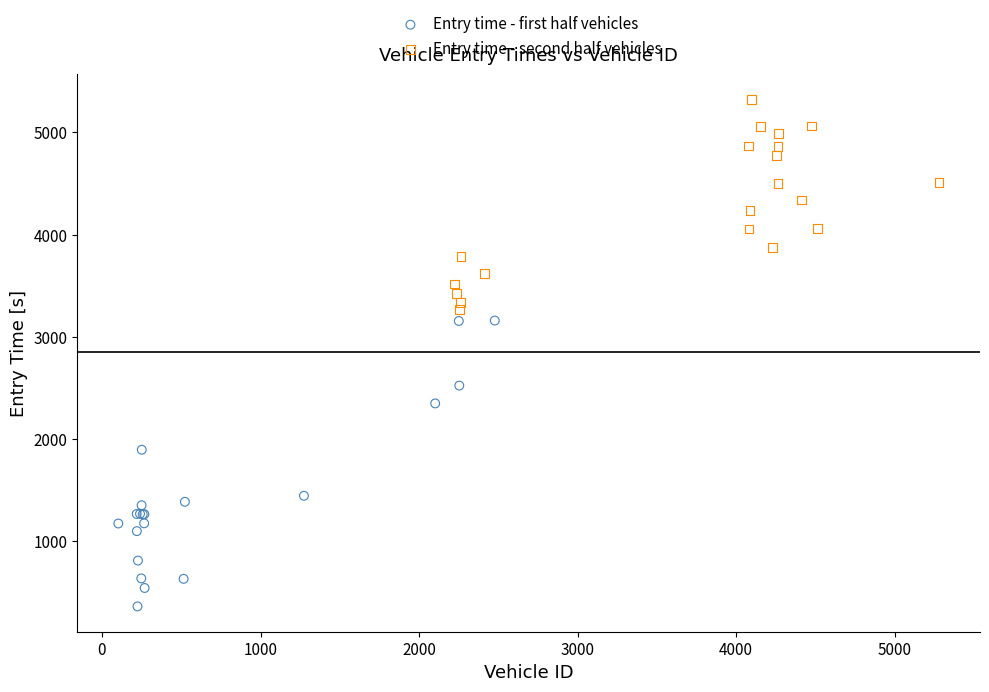

Which series contains the lowest Y value?

Entry time - first half vehicles